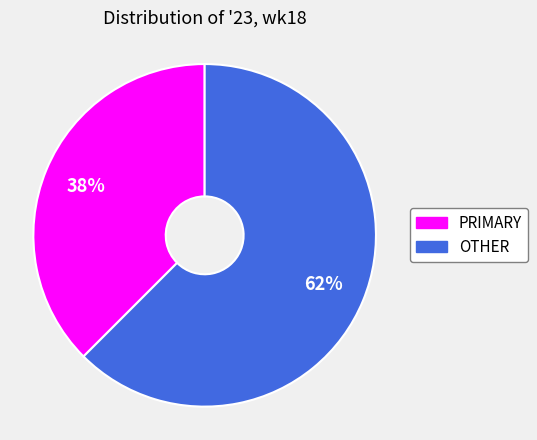

Which slice represents more than half of the pie?

OTHER